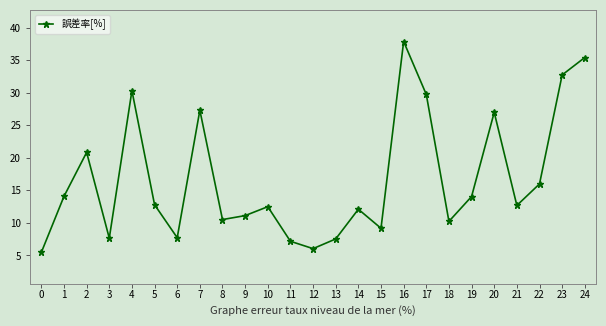

Is it true that the value at 0 is 5.5?

True